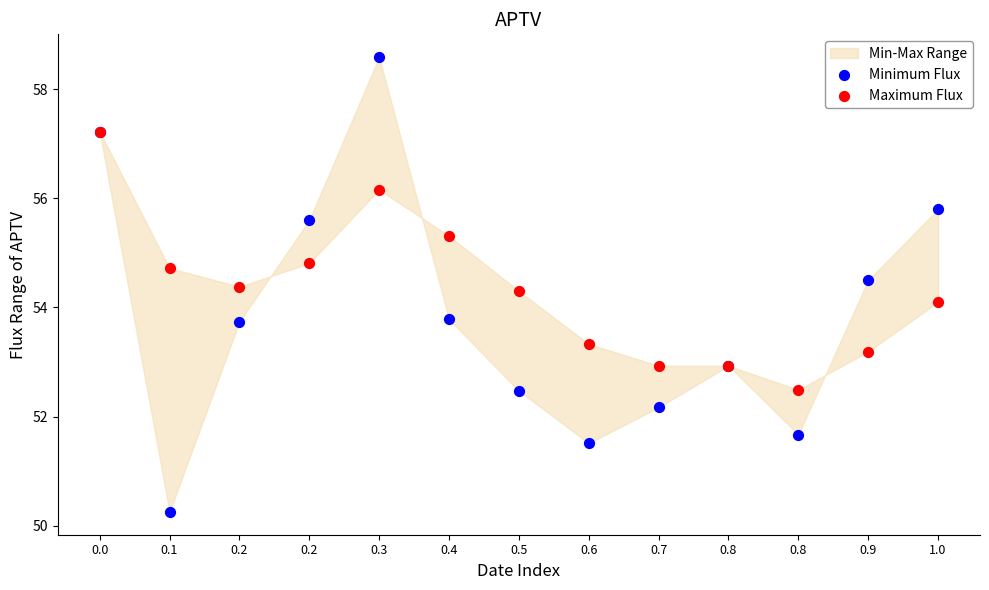

Across all series, what Y value is closest to 54?

54.1